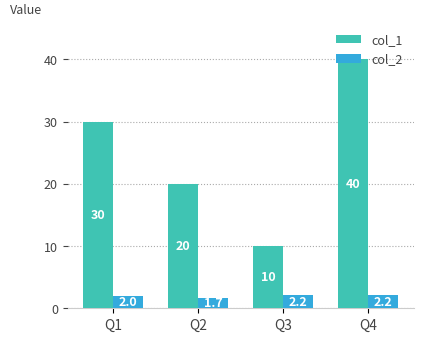

Is it true that col_2 equals 2.2 at Q4?

True